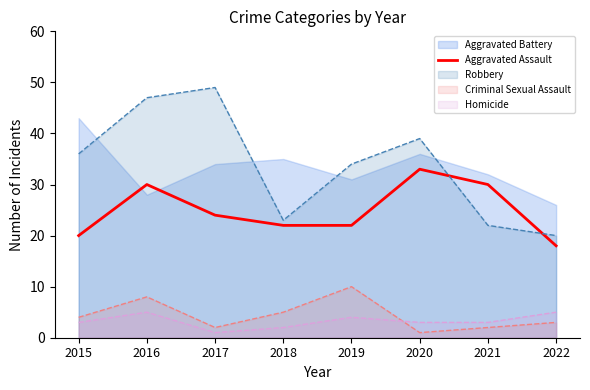

What is the minimum value for Robbery?

20